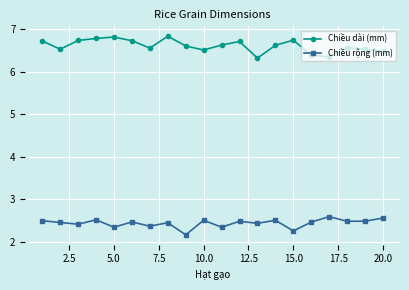

Which series has the largest total across all categories?

Chiều dài (mm)